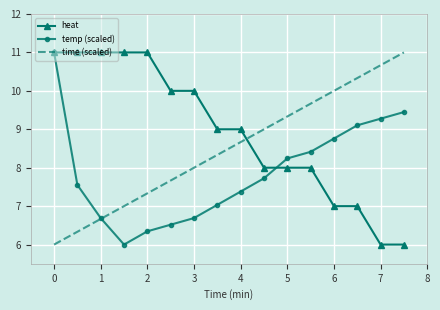

What is the highest value of the heat series?

11.0